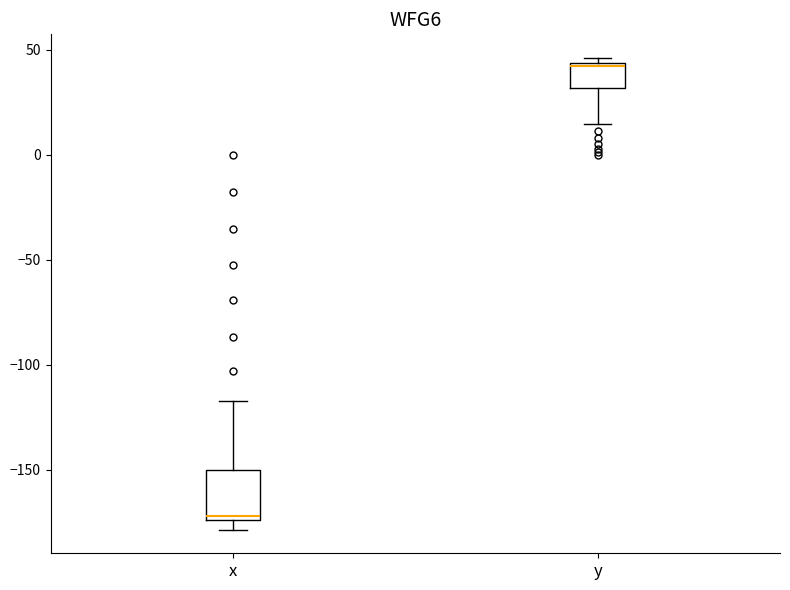

Where does the lower whisker of the box for y end on the y-axis? The values are not printed on the chart, so give them approximately, as read against the axis.

15